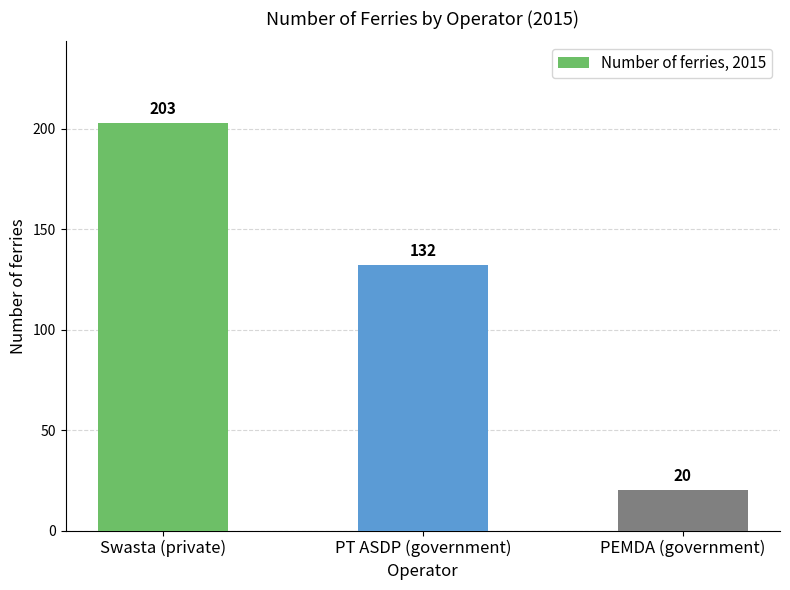

How many data points does each series have?

3